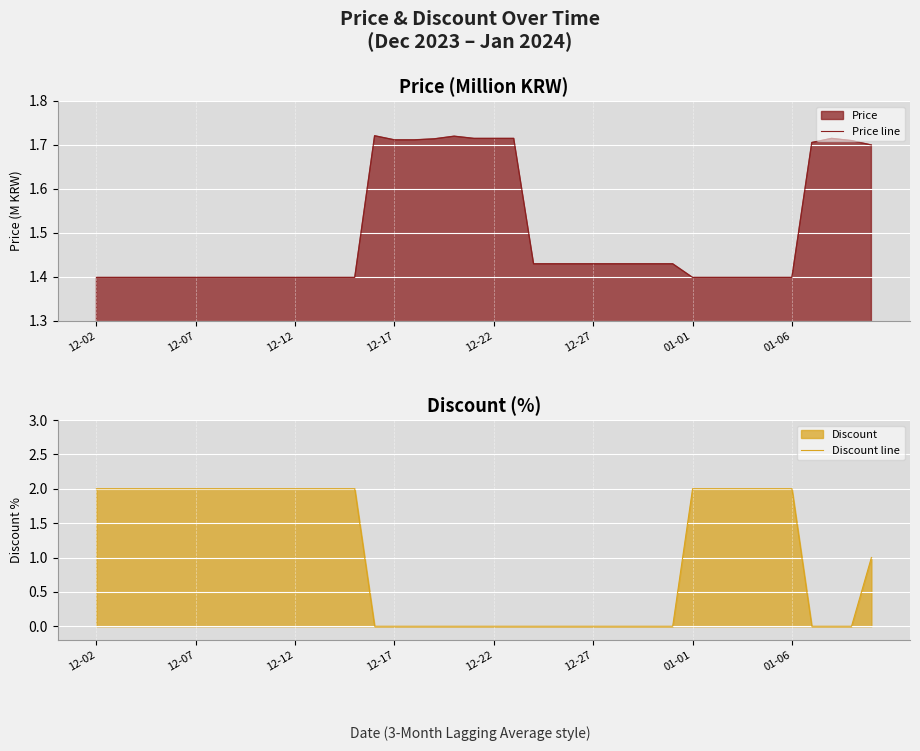

What is the difference between the second highest and minimum values in the Discount line series?

2